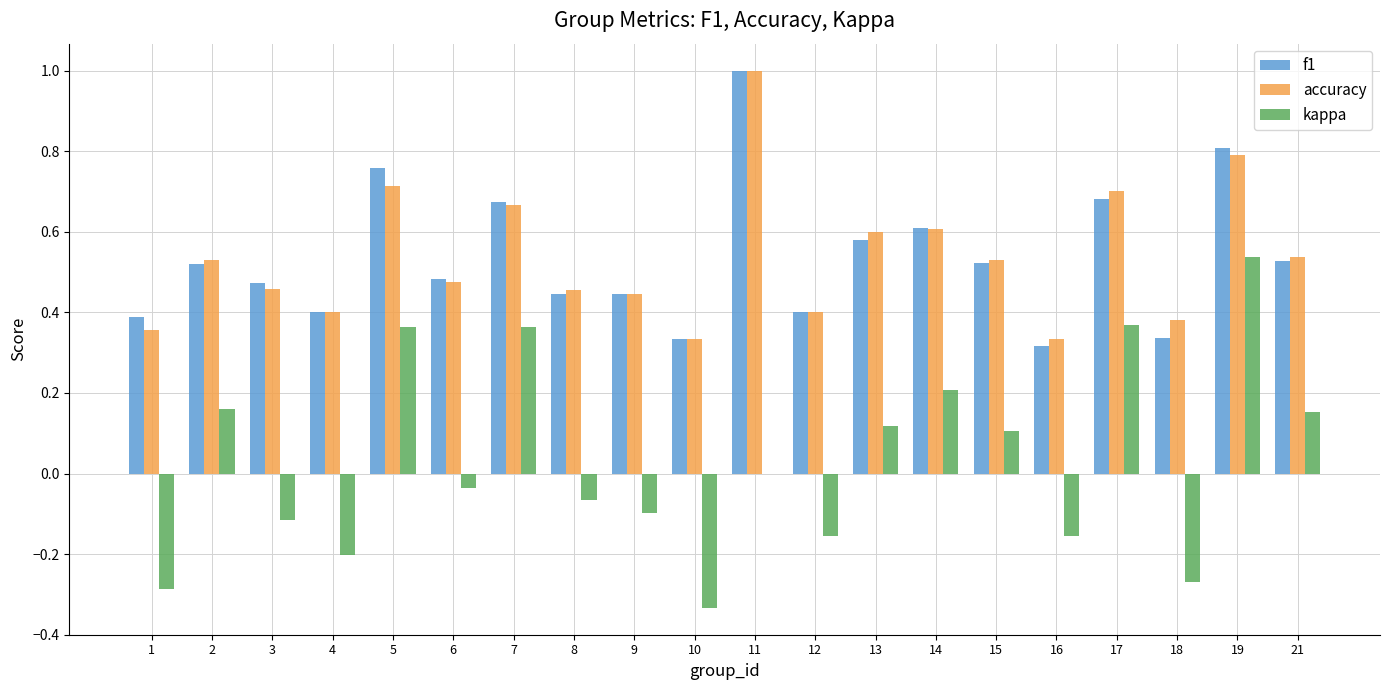

What are all the series names shown in the legend?

f1, accuracy, kappa